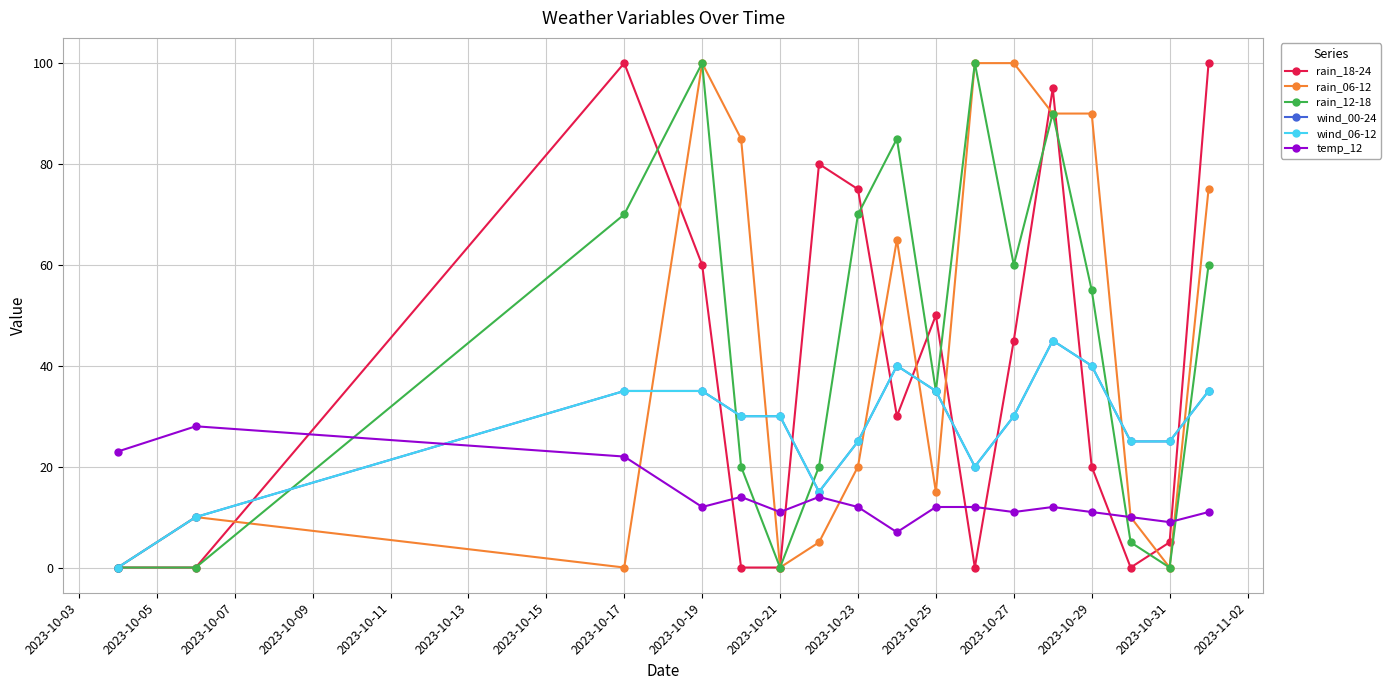

Where does the rain_06-12 series first go above 20?

2023-10-19